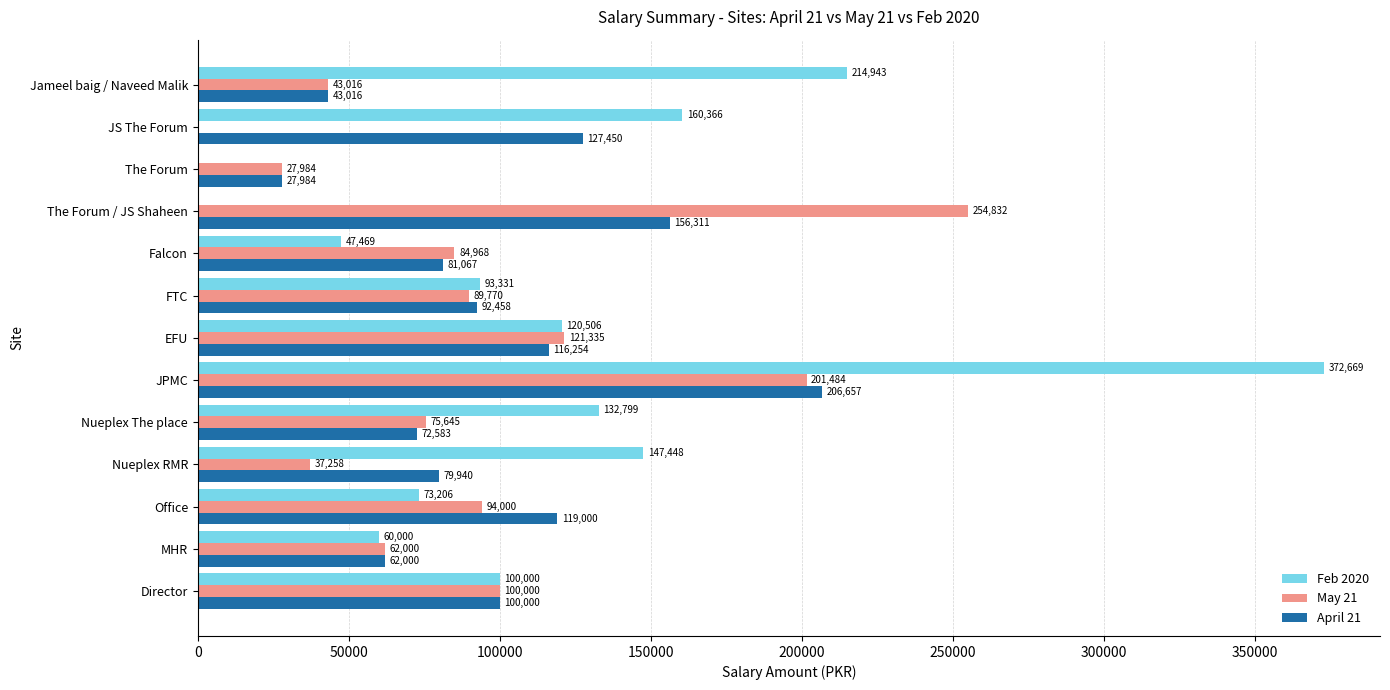

True or false: April 21 has a value of 119992.9 at JPMC.

False